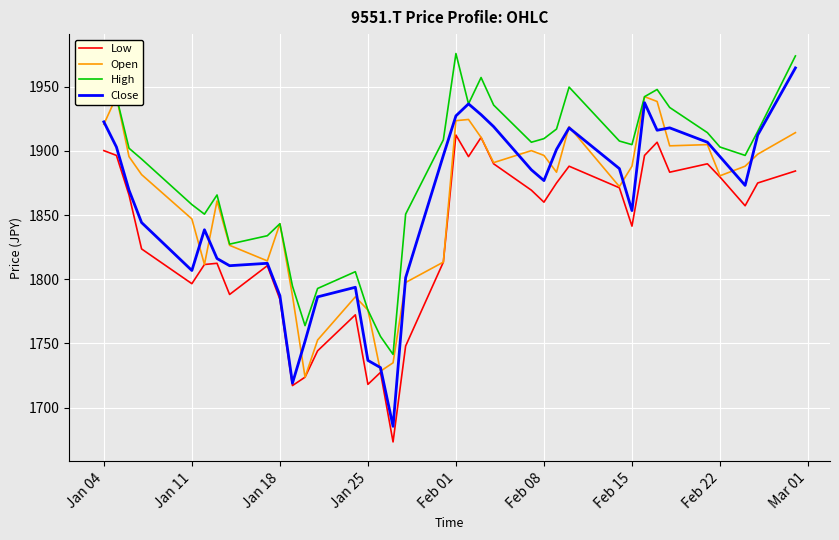

What are all the series names shown in the legend?

Low, Open, High, Close